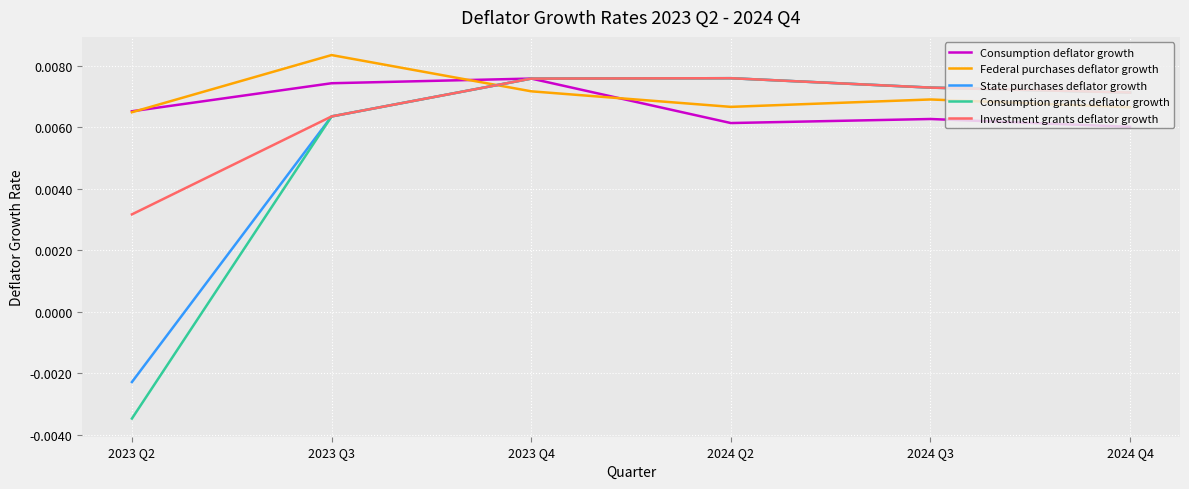

How many intersections are there between Investment grants deflator growth and Federal purchases deflator growth?

1